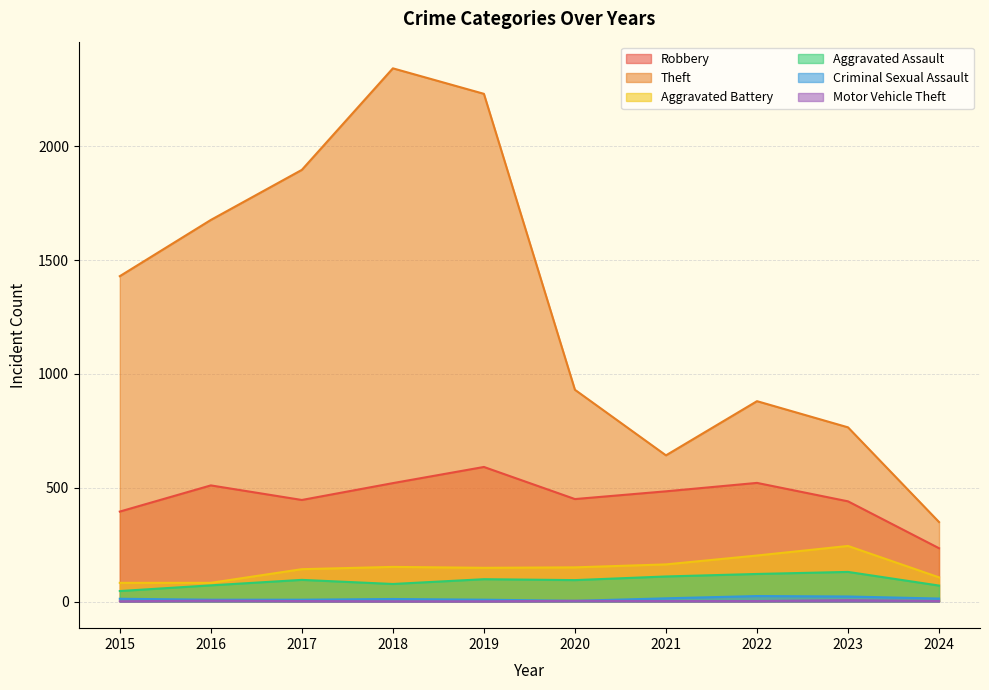

How many data points in Robbery are above 484?

4